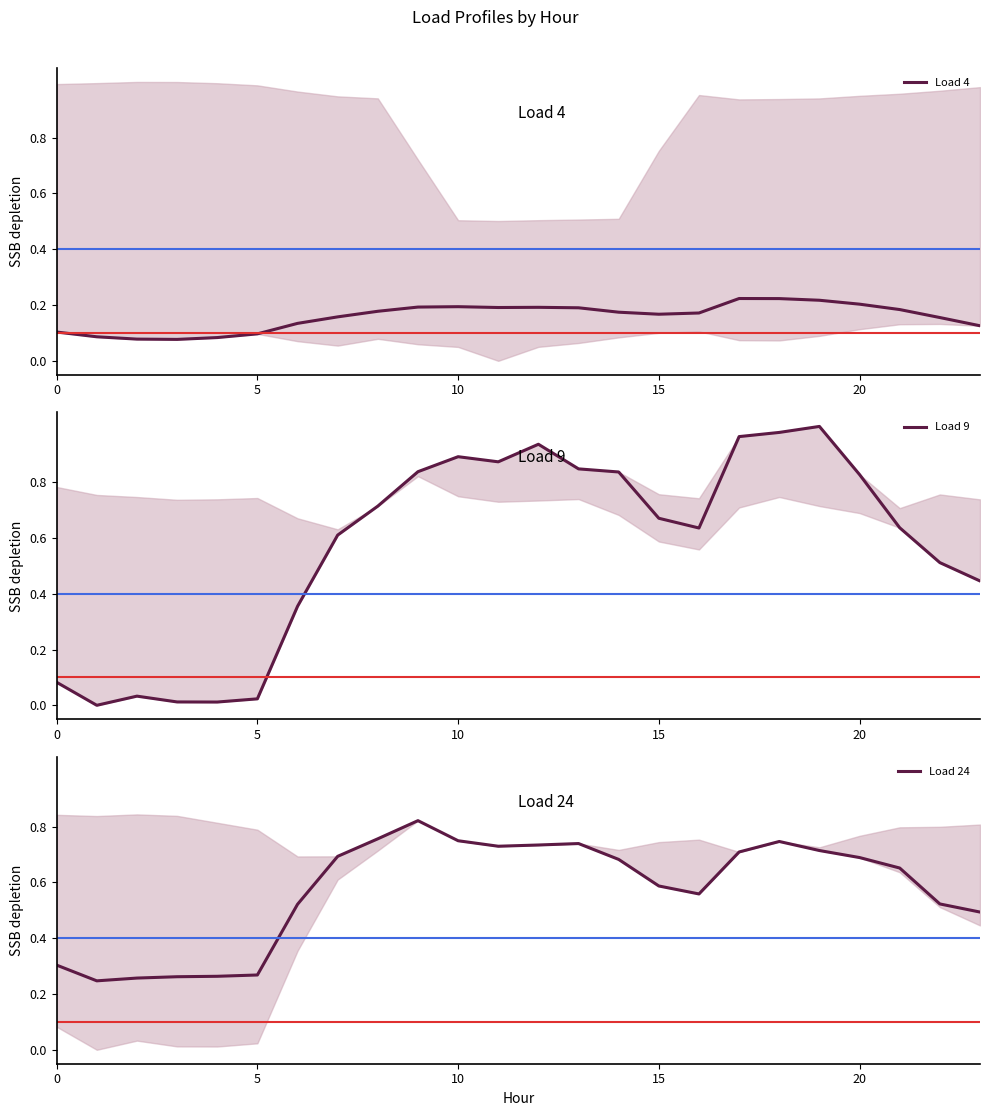

What is the difference between the highest and lowest values at 8?

0.6